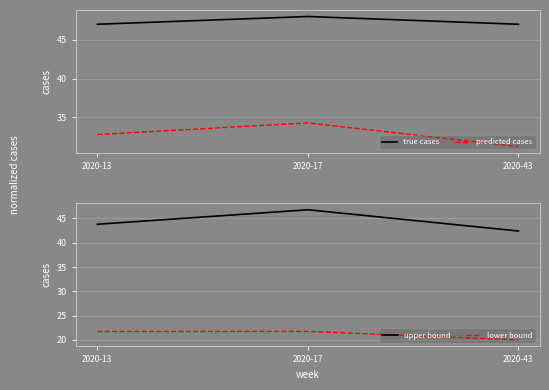

At which category does the chart reach its peak across all series?

2020-17